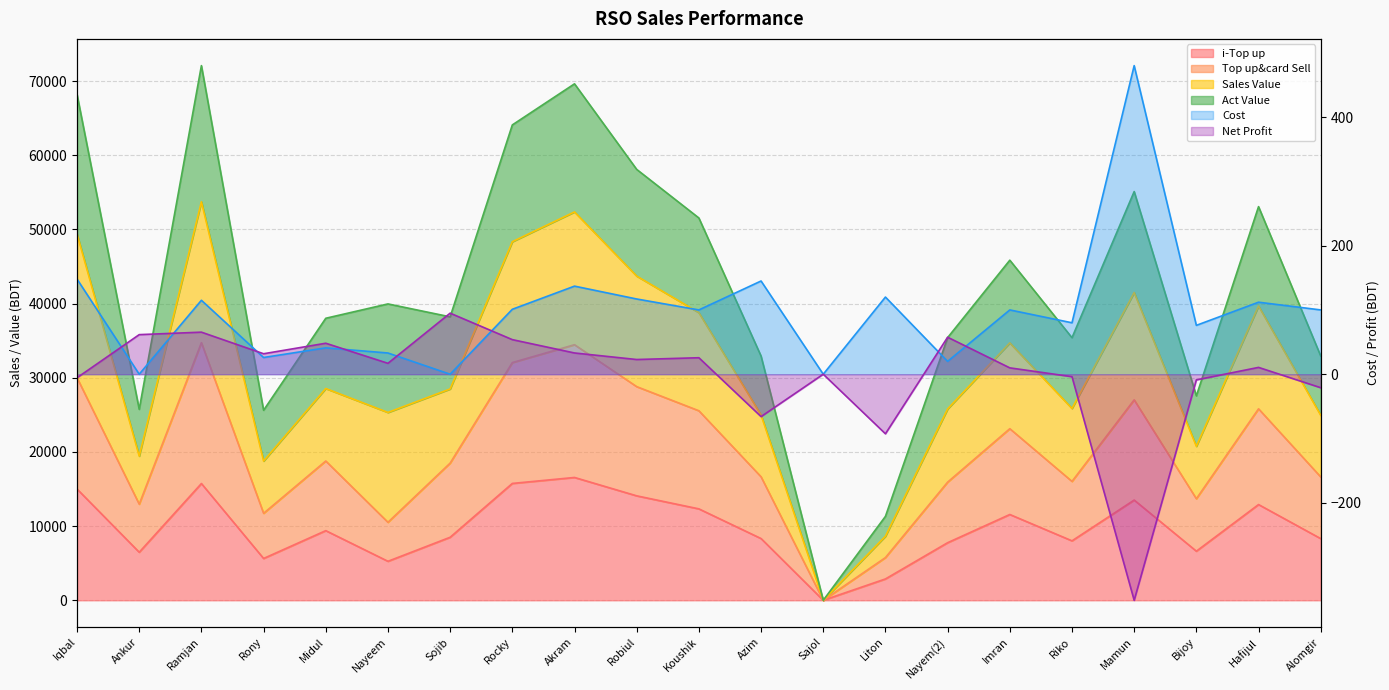

Where is the first local minimum for i-Top up?

Ankur